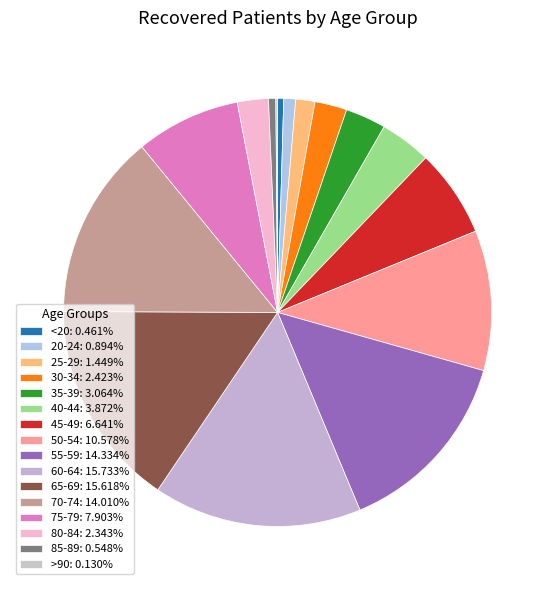

To the nearest percent, what percentage of the pie is 85-89?

1%